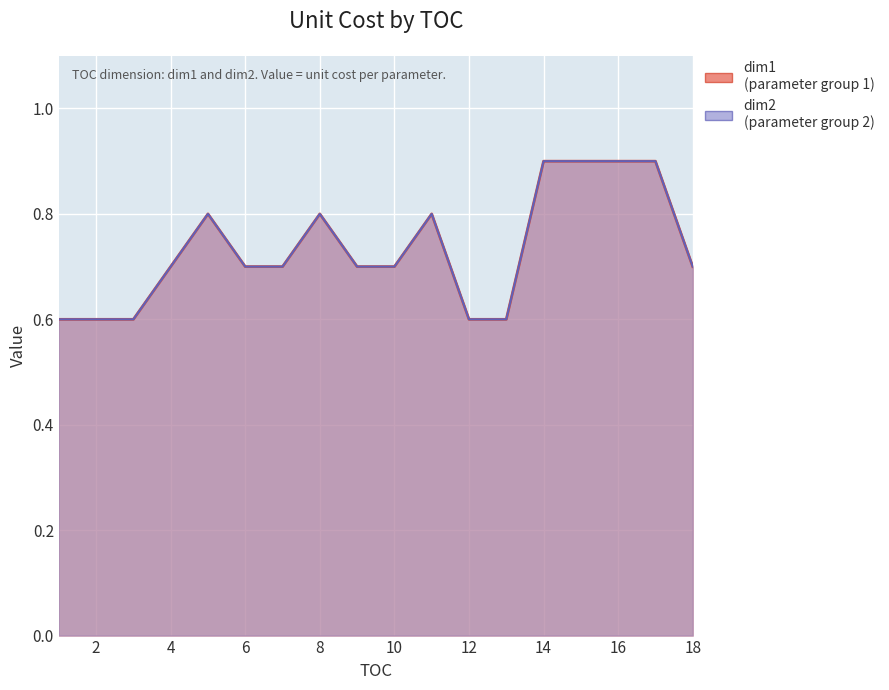

Reading left to right, transcribe all the data shown in this chart.

dim1: 1=0.6	2=0.6	3=0.6	4=0.7	5=0.8	6=0.7	7=0.7	8=0.8	9=0.7	10=0.7	11=0.8	12=0.6	13=0.6	14=0.9	15=0.9	16=0.9	17=0.9	18=0.7
dim2: 1=0.6	2=0.6	3=0.6	4=0.7	5=0.8	6=0.7	7=0.7	8=0.8	9=0.7	10=0.7	11=0.8	12=0.6	13=0.6	14=0.9	15=0.9	16=0.9	17=0.9	18=0.7